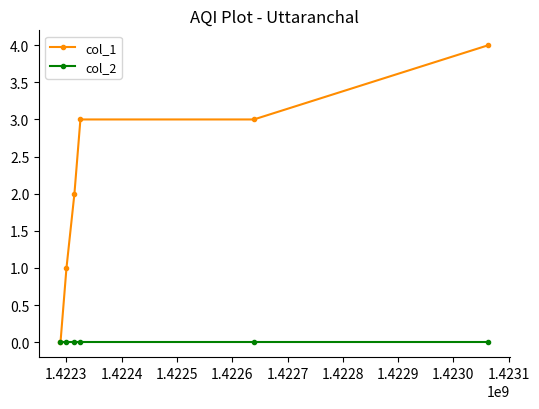

List the series in order of their overall mean, lowest first.

col_2, col_1